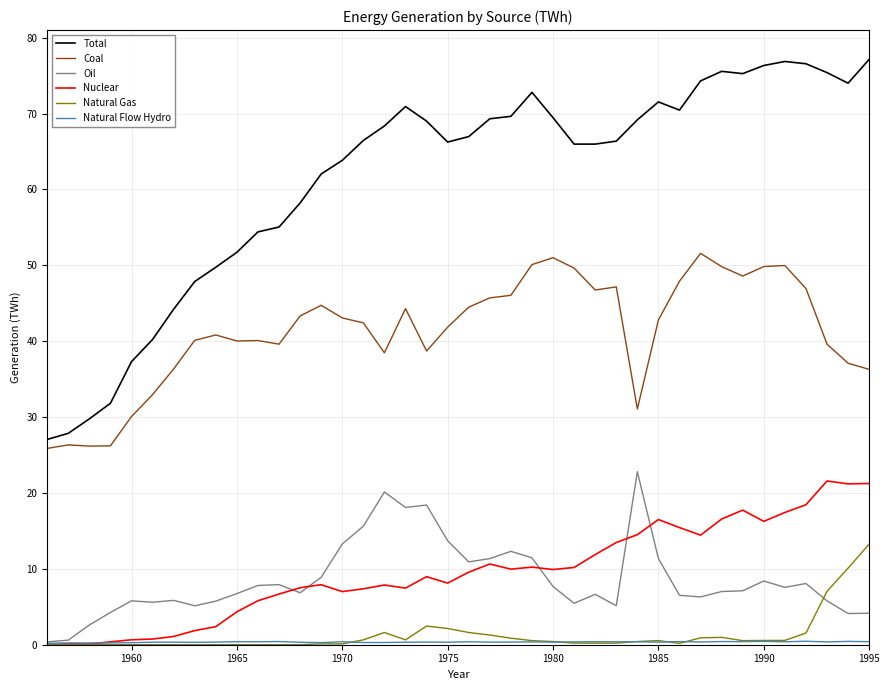

Does the chart have visible grid lines?

Yes